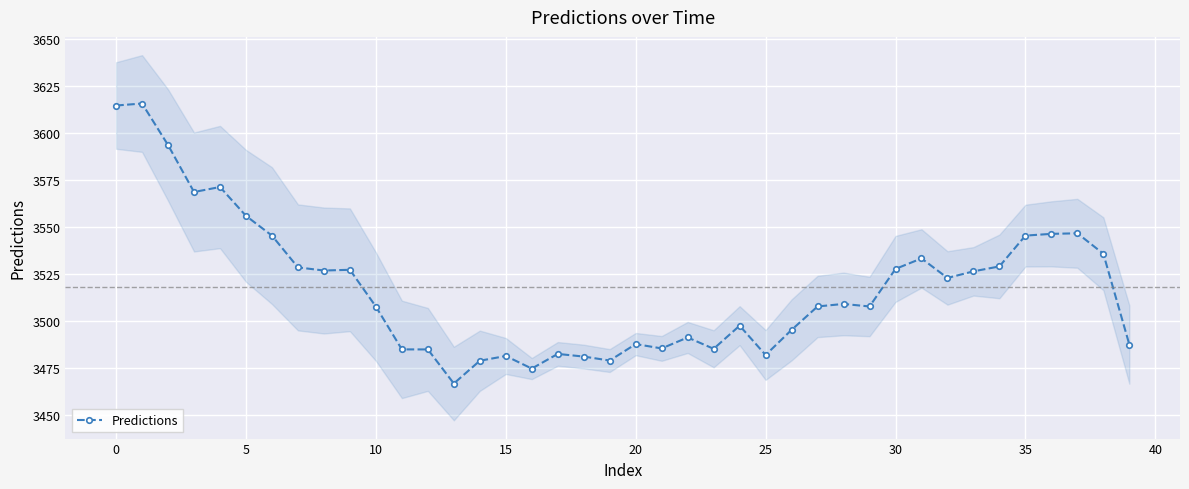

True or false: Predictions has more than 1 interior local peaks.

True